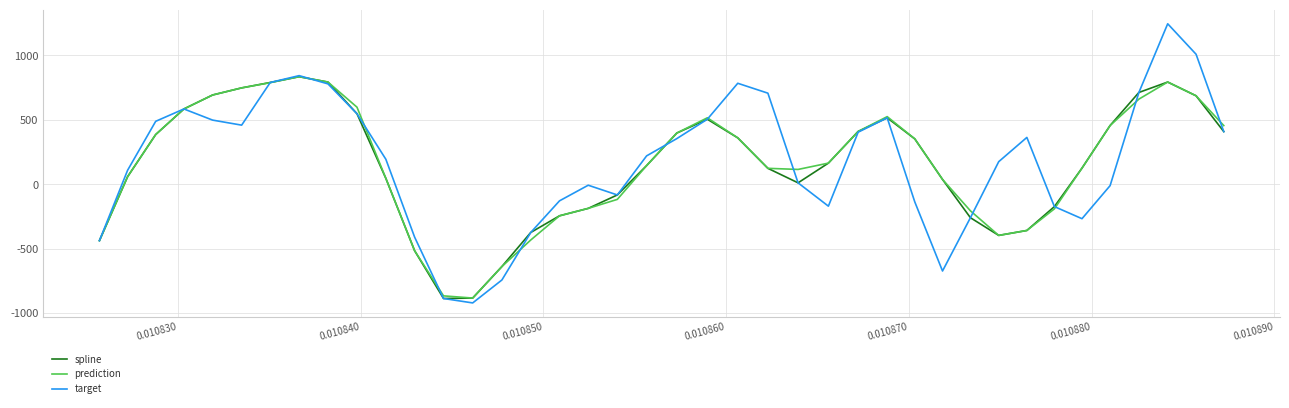

What is the minimum value shown in the chart?

-919.4